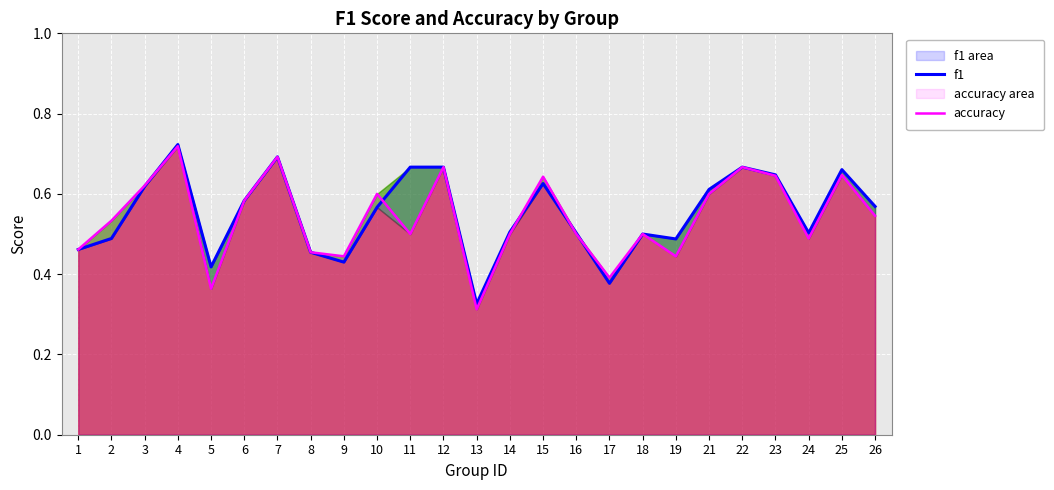

What is the smallest value displayed?

0.3